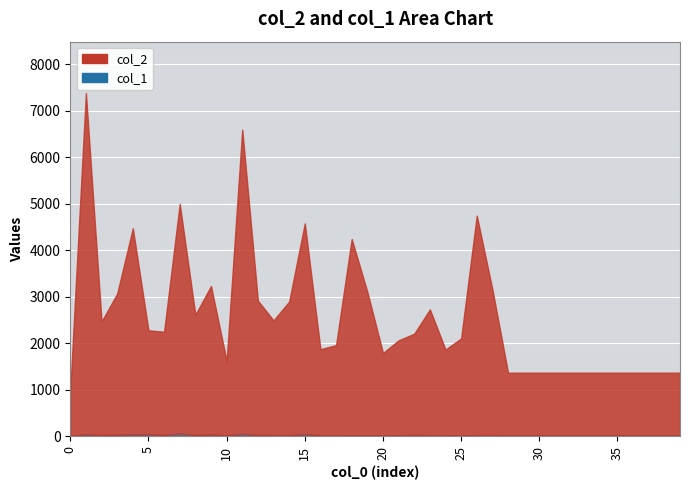

List the labels in order of col_2 value, smallest first.

0, 28, 29, 30, 31, 32, 33, 34, 35, 36, 37, 38, 39, 10, 20, 24, 16, 17, 21, 25, 22, 6, 5, 2, 13, 8, 23, 14, 12, 3, 19, 27, 9, 18, 4, 15, 26, 7, 11, 1